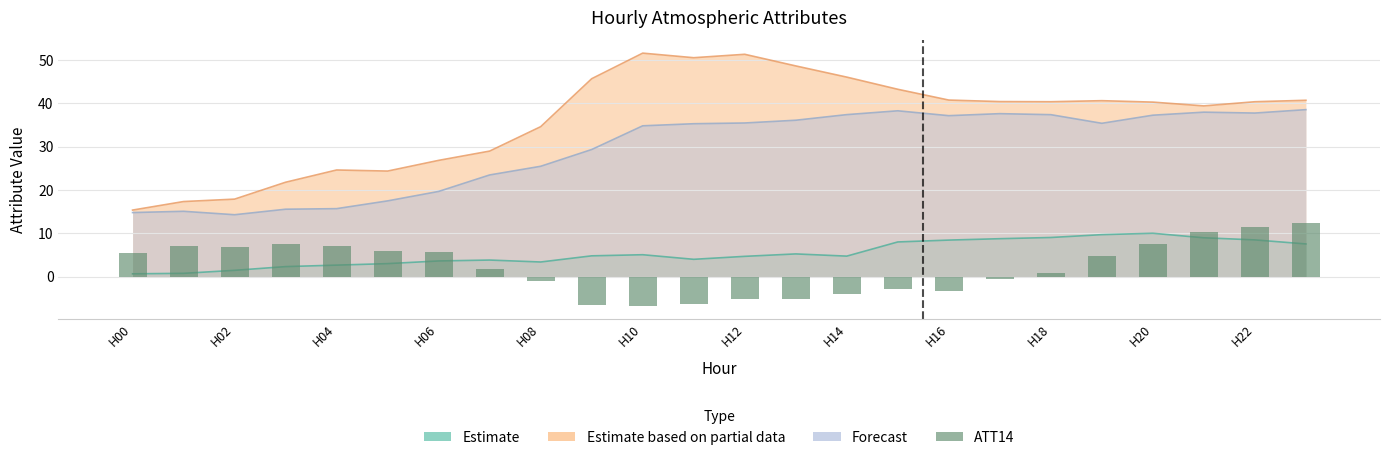

What is the change in value from H18 to 17?

+5.9